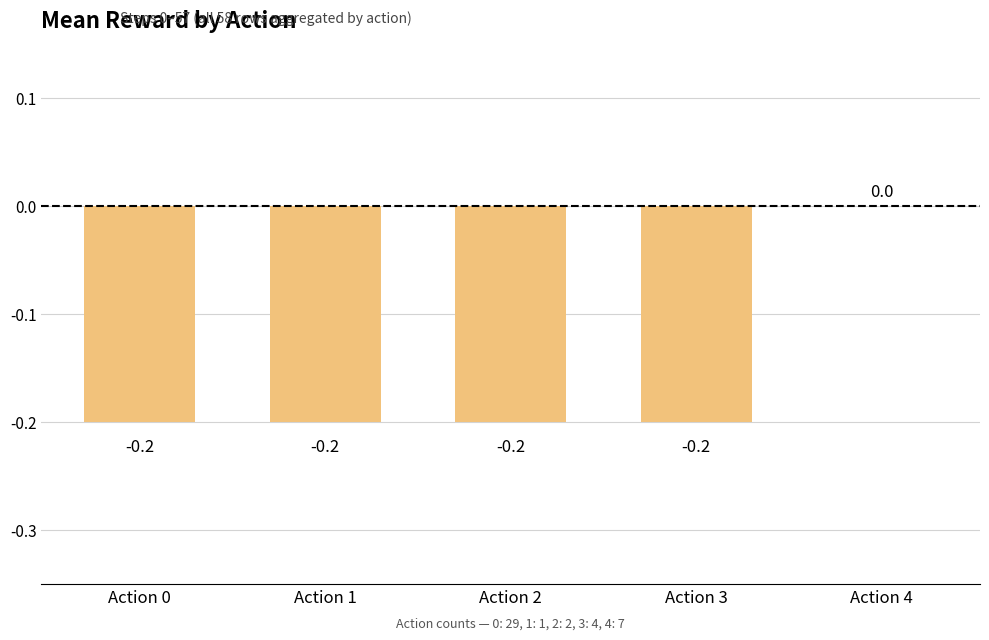

At which category does the chart reach its peak across all series?

Action 4